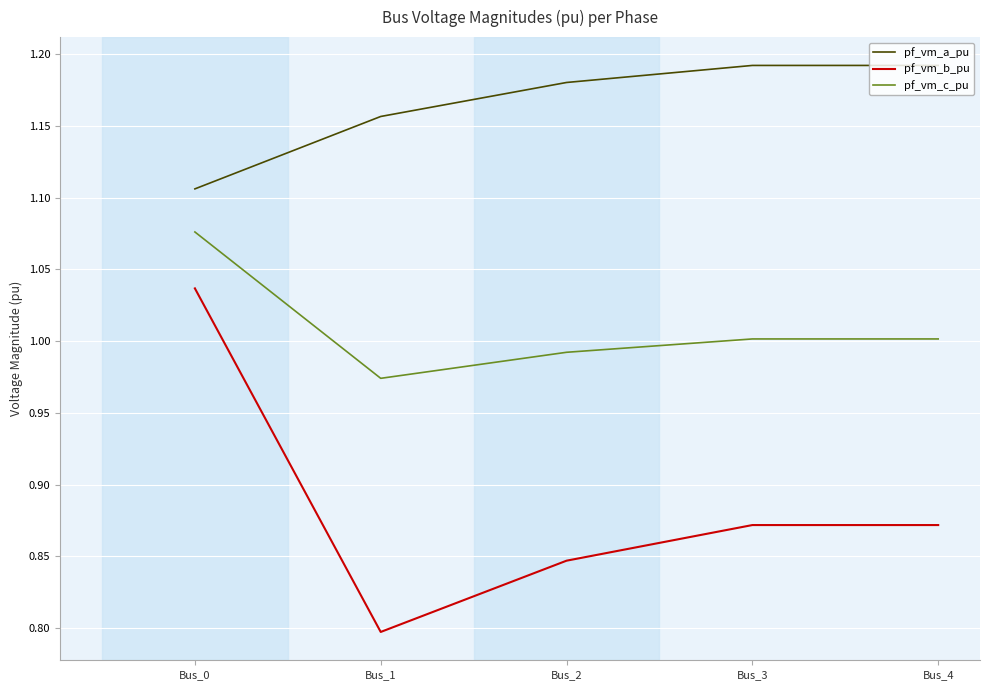

What is the sum of all pf_vm_c_pu values?

5.0